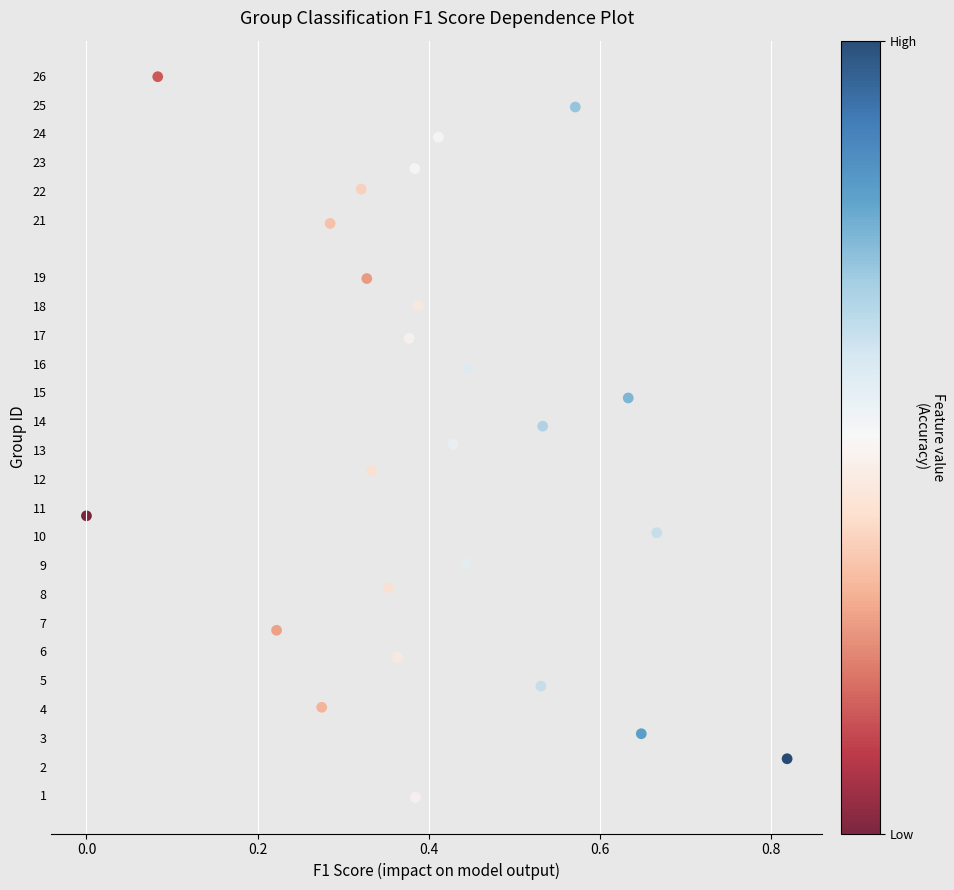

What is the range of X values (max minus min)?

0.8